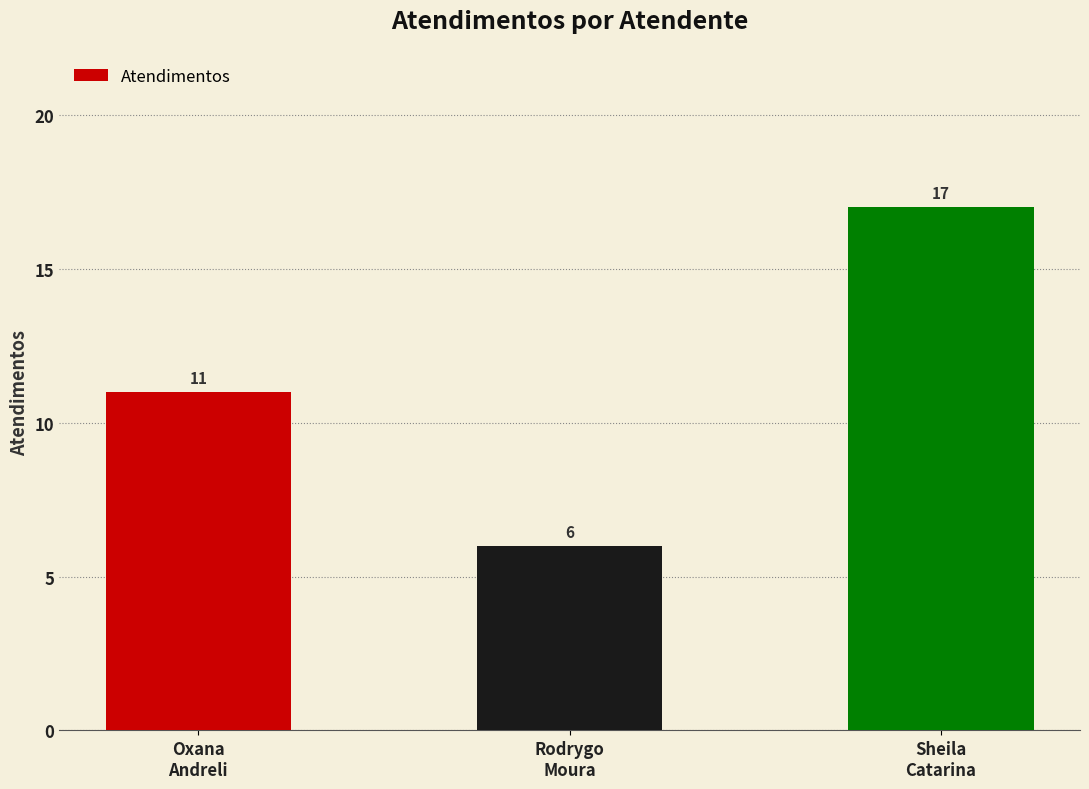

Rank the categories by value from highest to lowest.

Sheila
Catarina, Oxana
Andreli, Rodrygo
Moura